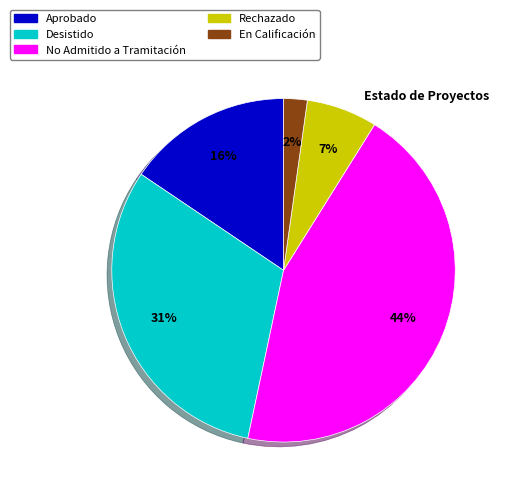

Combined, do Aprobado and No Admitido a Tramitación account for over 50%?

Yes